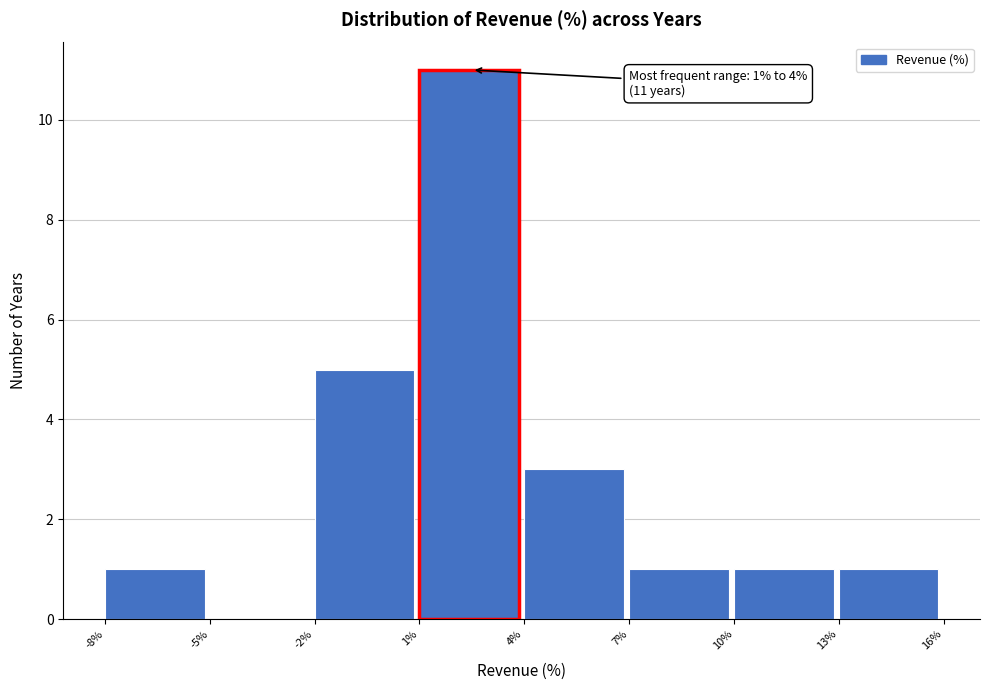

Over which range of the x-axis is the bar tallest?

1% to 4%